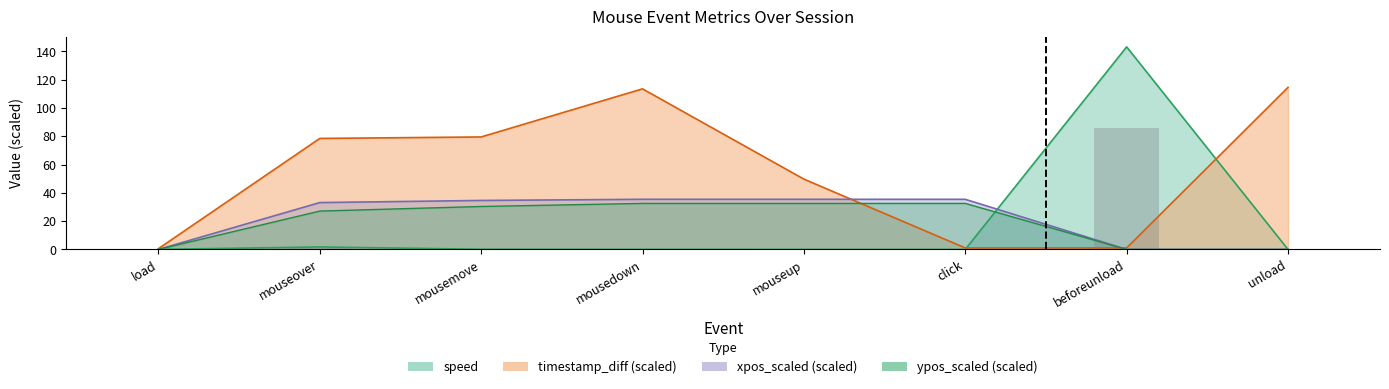

What is the label of the 1st bar from the left?

load